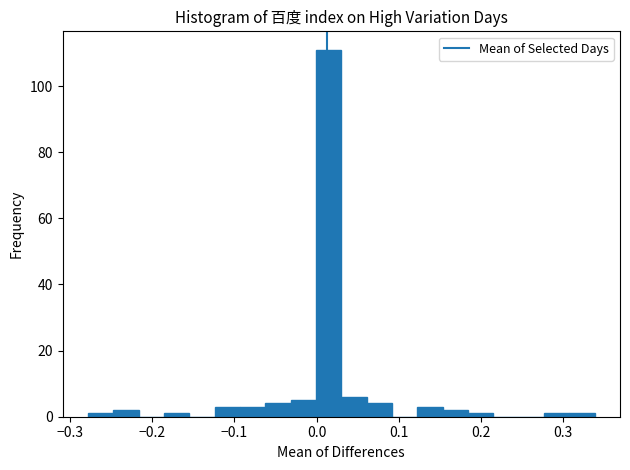

Around what value on the x-axis is the tallest bar? Give the approximate position of its centre, as read against the axis.

0.01